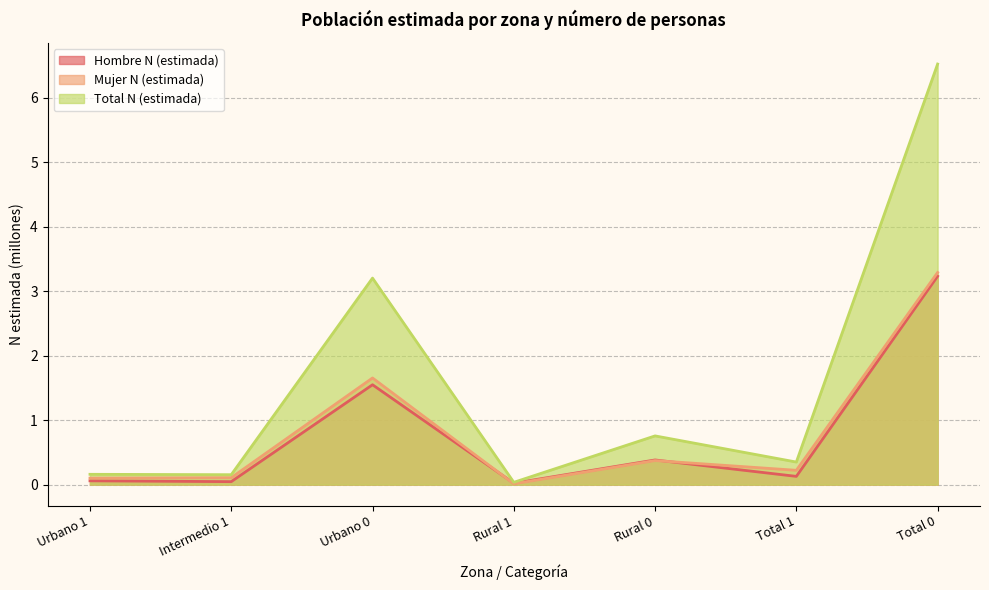

The Mujer N (estimada) series shows 3.3 at Total 0. True or false?

True